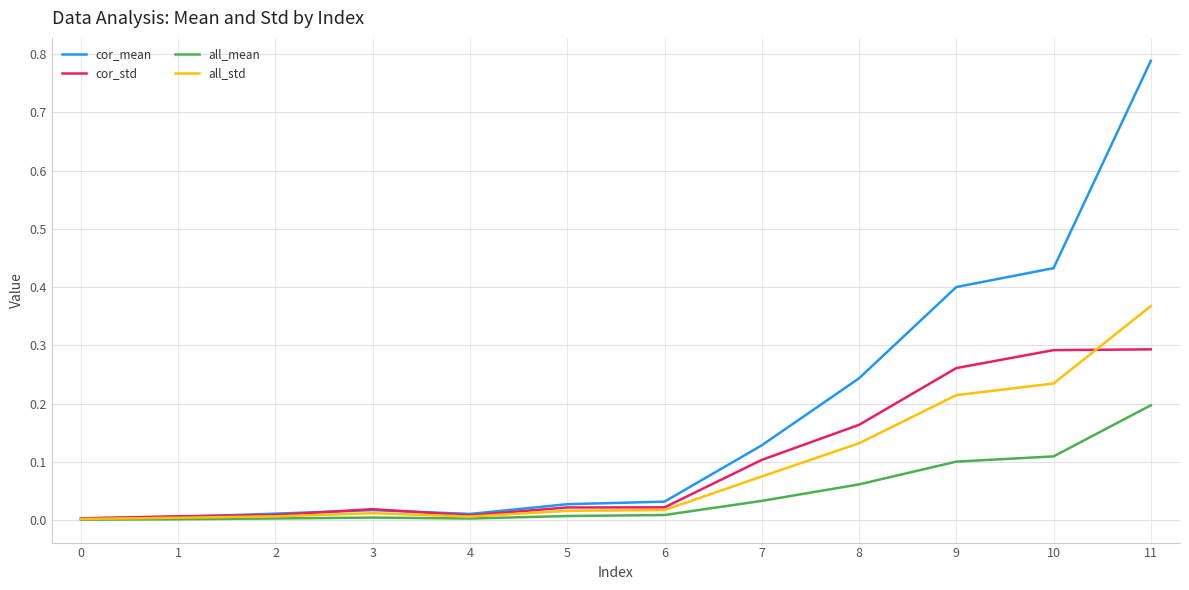

Which category has the highest value across all series?

11